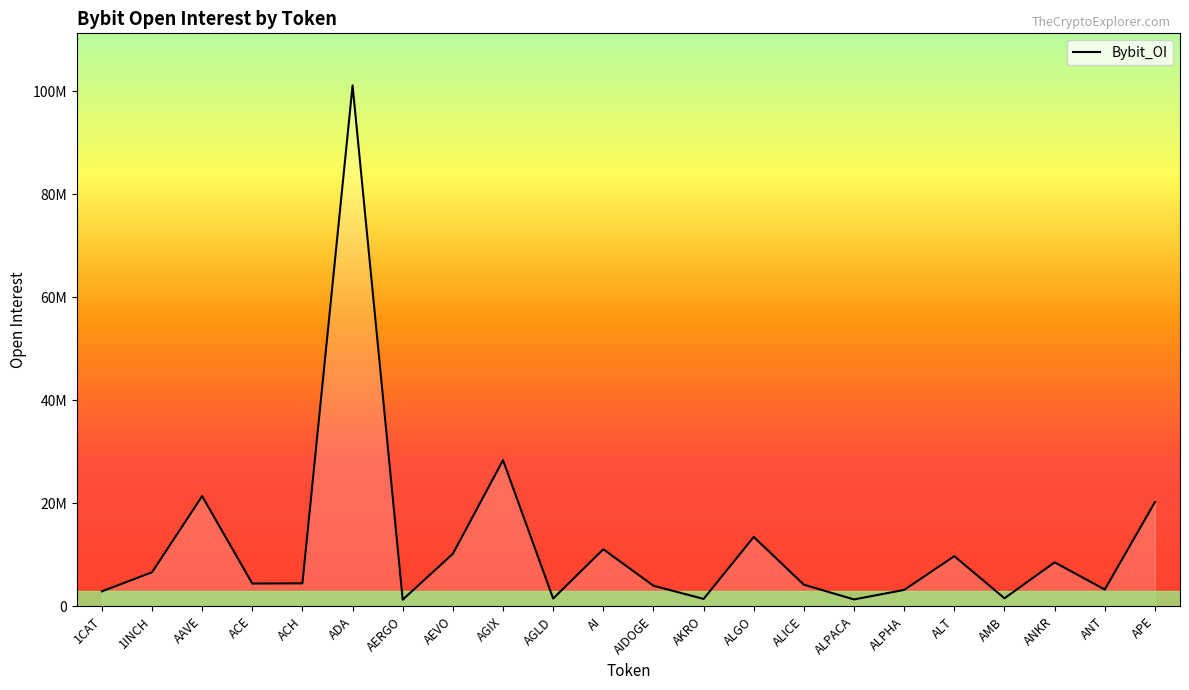

List the labels in order of value, largest first.

ADA, AGIX, AAVE, APE, ALGO, AI, AEVO, ALT, ANKR, 1INCH, ACH, ACE, ALICE, AIDOGE, ANT, ALPHA, 1CAT, AMB, AGLD, AKRO, ALPACA, AERGO